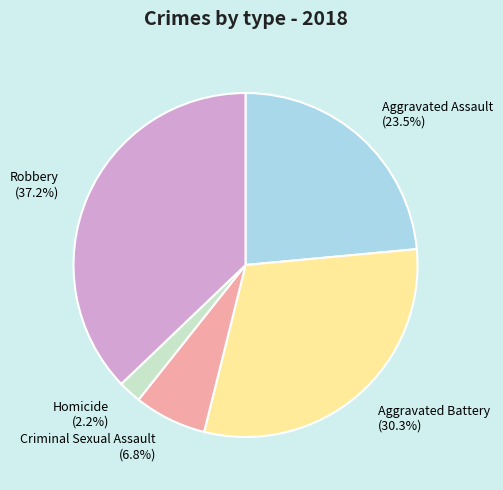

Is Robbery the majority of the pie?

No